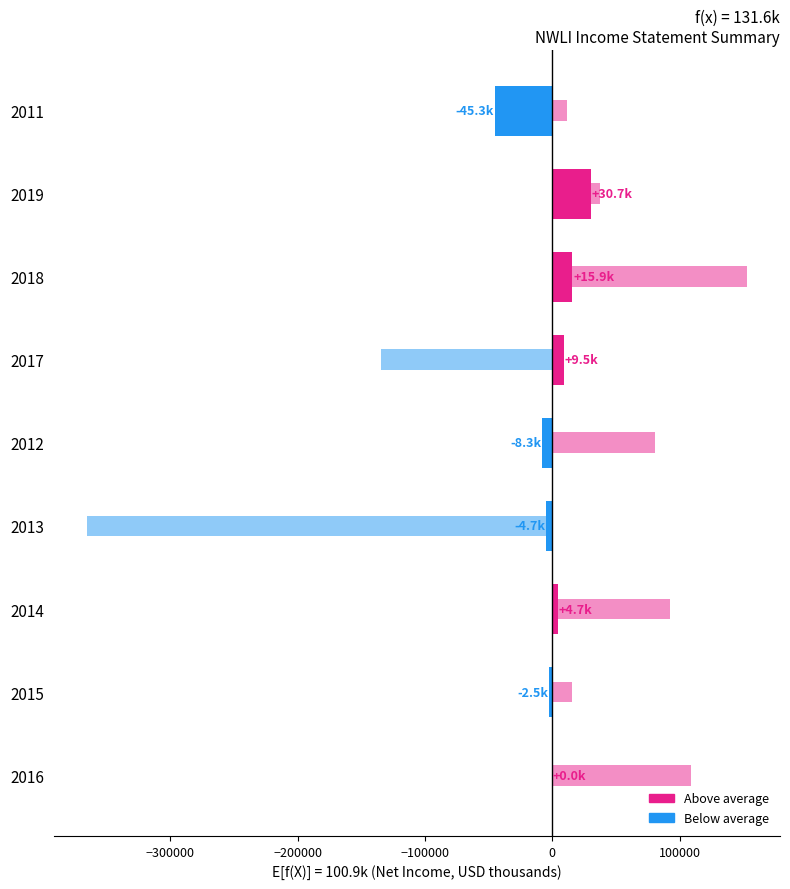

How many bars are there in total?

9